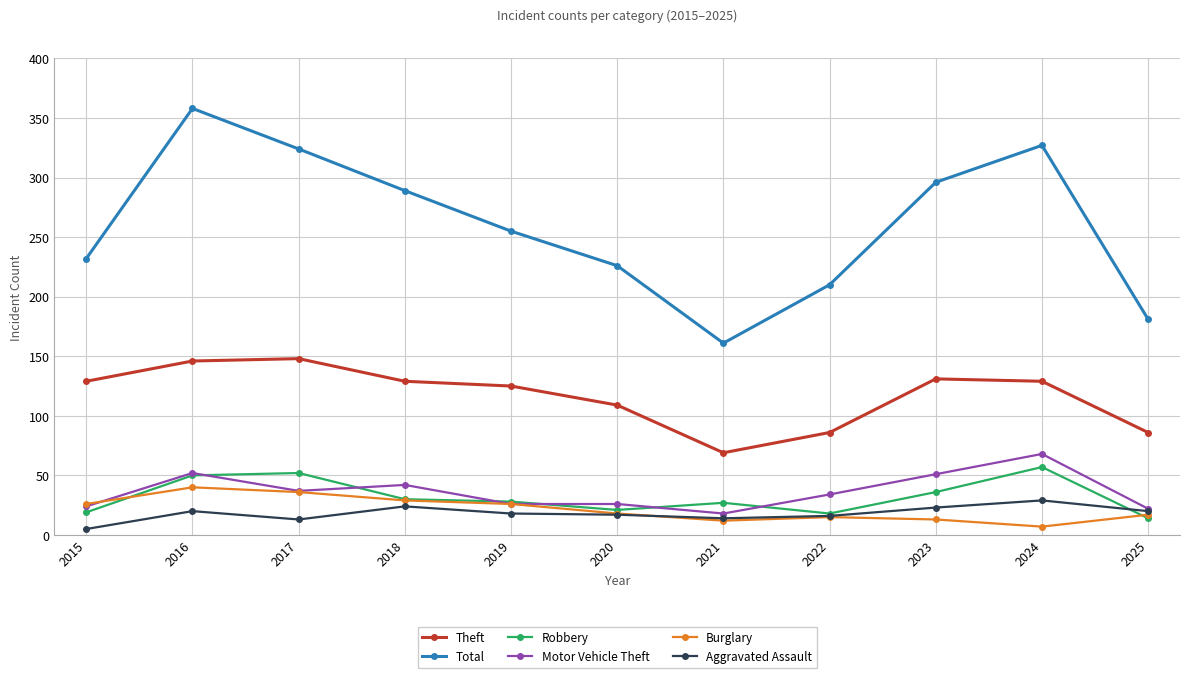

What is the total value across all series at 2019?

478